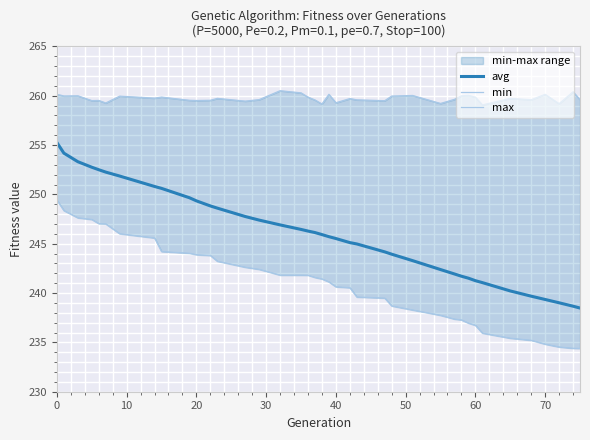

Rank the series by their average value, from lowest to highest.

min, avg, max